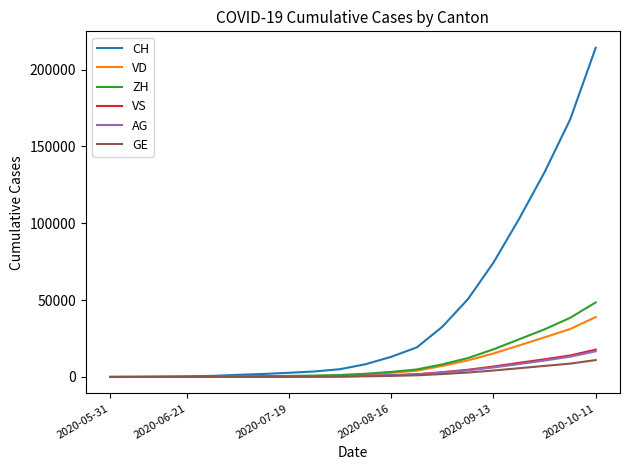

Which series has the largest total across all categories?

CH